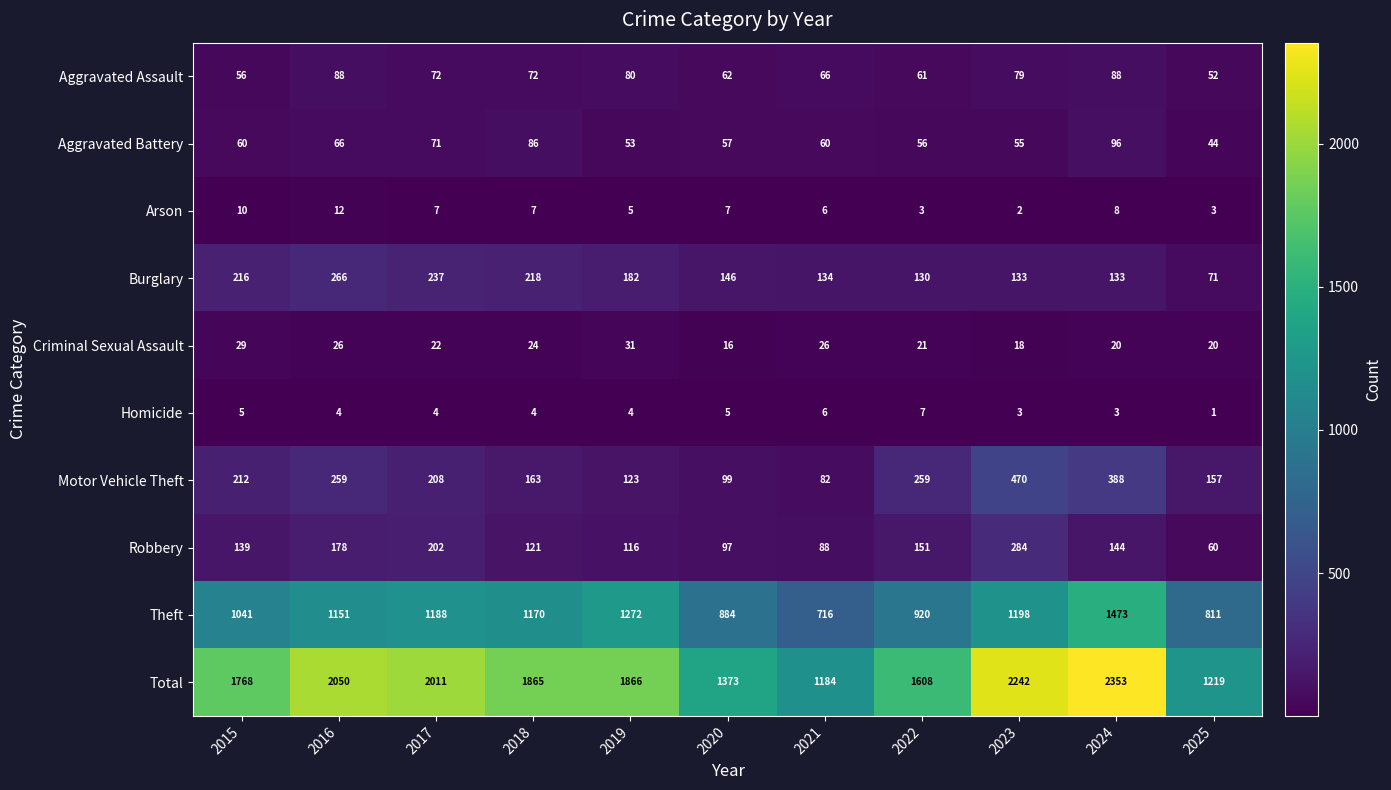

What is the spread (max minus min) of values at 2016?

2046